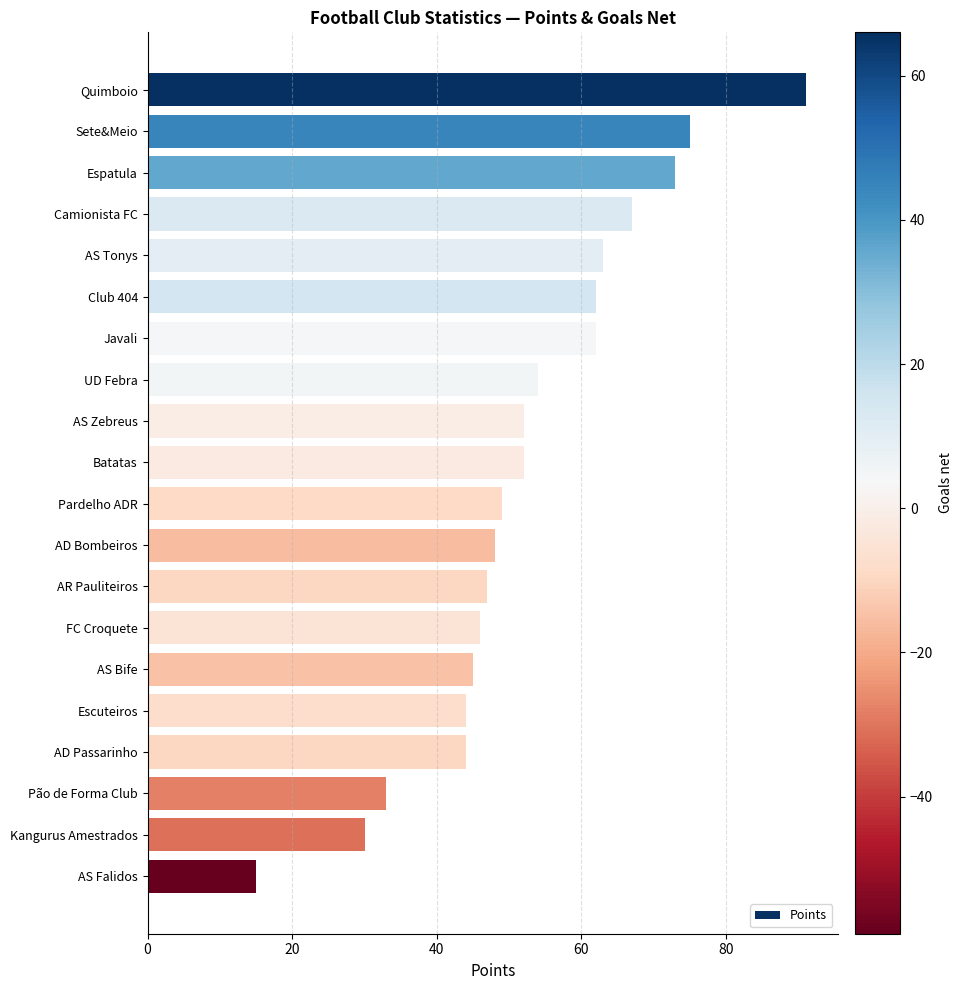

Approximately how many times larger is the value at Kangurus Amestrados compared to Espatula?

0.4